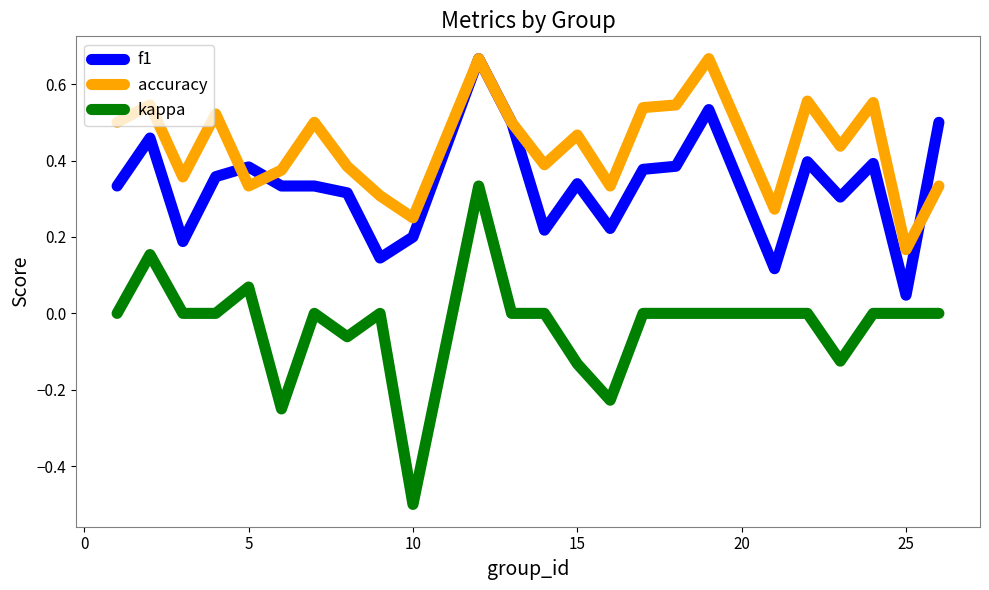

What is the minimum value shown in the chart?

-0.5